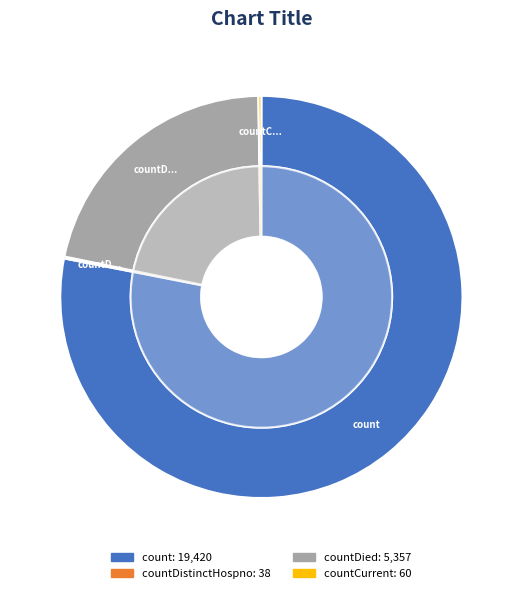

To the nearest percent, what is the combined percentage of countDied and count?

100%